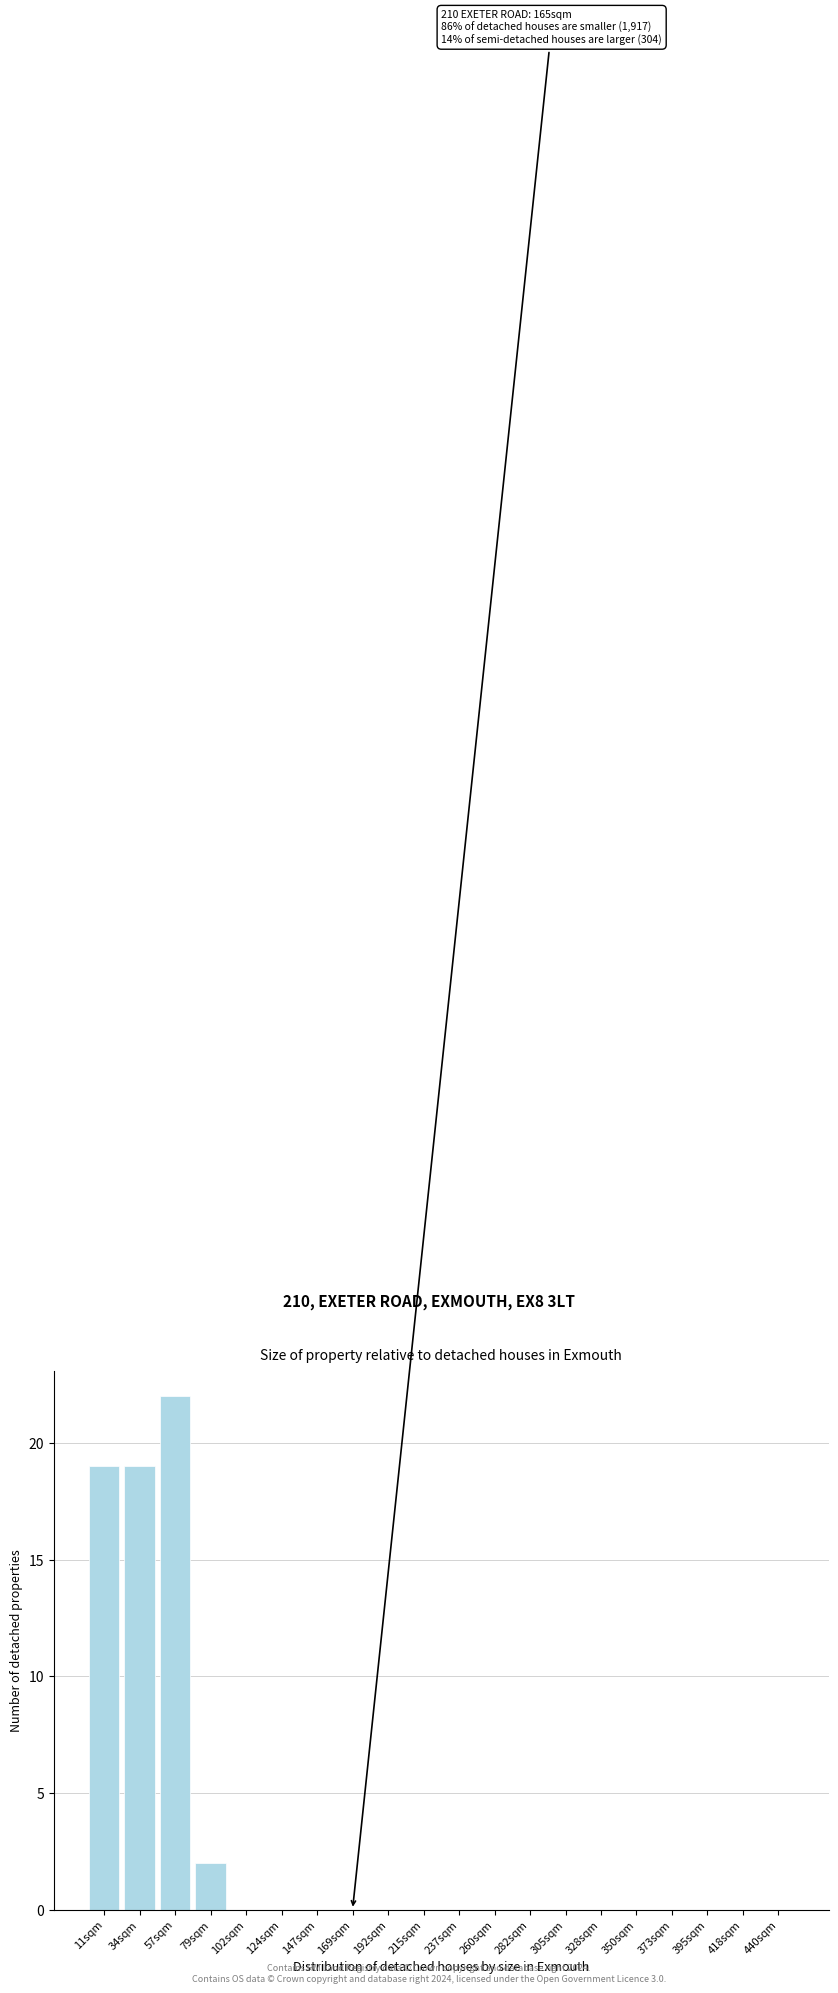

Reading left to right, extract all data points from this chart.

11sqm=19	34sqm=19	57sqm=22	79sqm=2	102sqm=0	124sqm=0	147sqm=0	169sqm=0	192sqm=0	215sqm=0	237sqm=0	260sqm=0	282sqm=0	305sqm=0	328sqm=0	350sqm=0	373sqm=0	395sqm=0	418sqm=0	440sqm=0